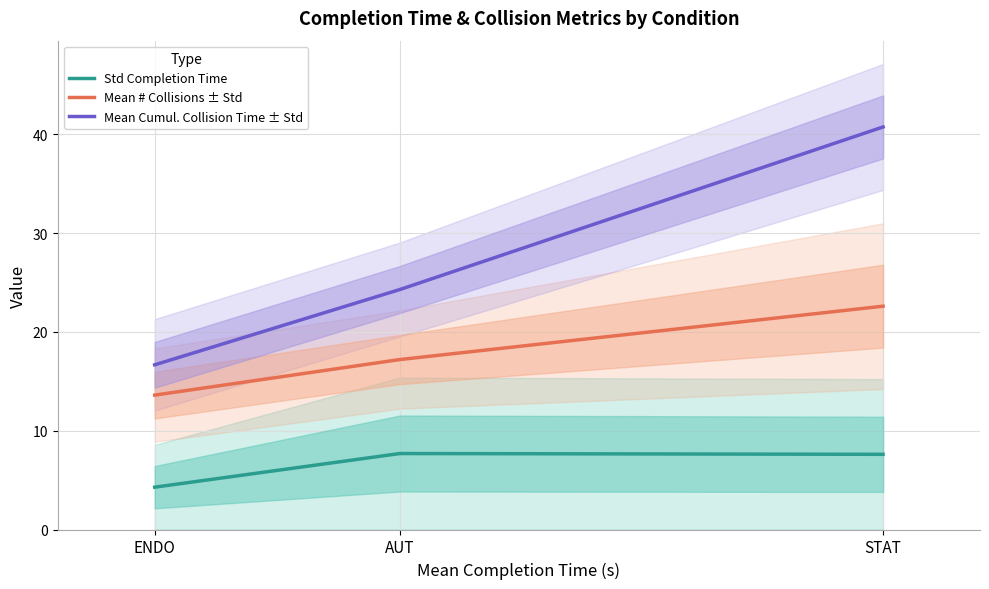

Count the number of categories in the chart.

3